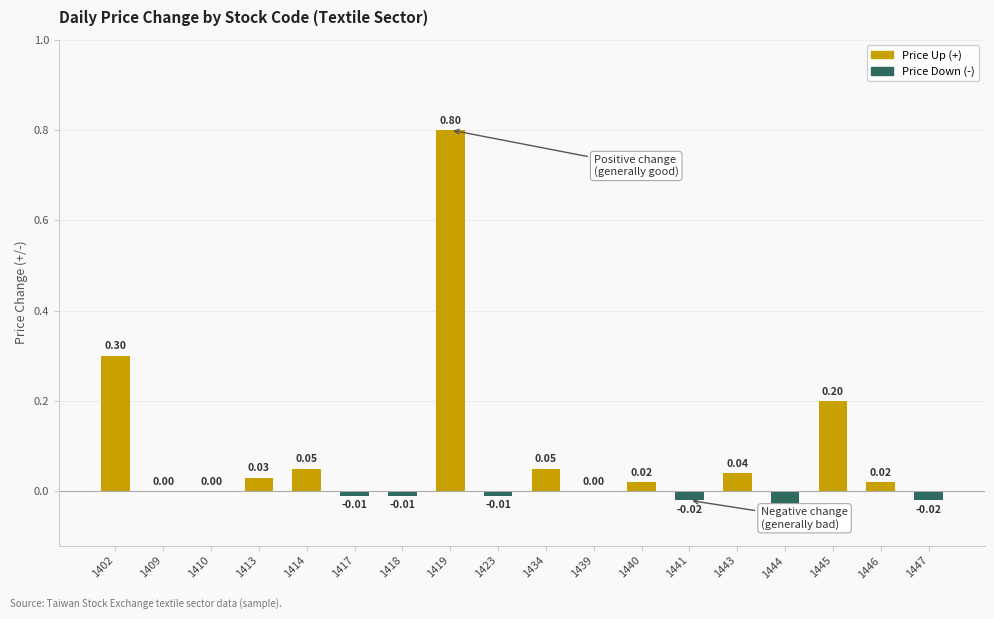

Between 1410 and 1418, which is larger?

1410